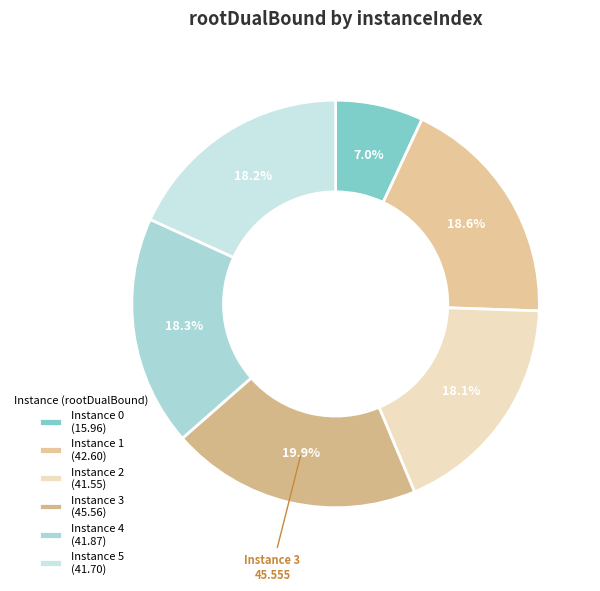

To the nearest percent, what is the average slice percentage?

17%